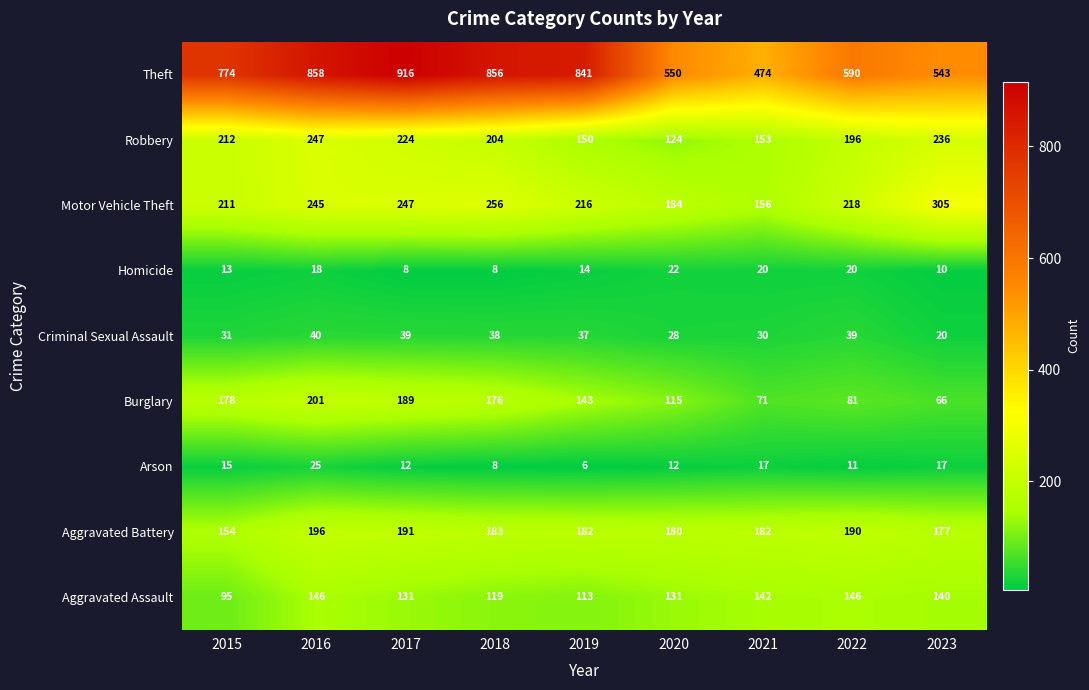

Rank the series by their maximum value, from lowest to highest.

Homicide, Arson, Criminal Sexual Assault, Aggravated Assault, Aggravated Battery, Burglary, Robbery, Motor Vehicle Theft, Theft